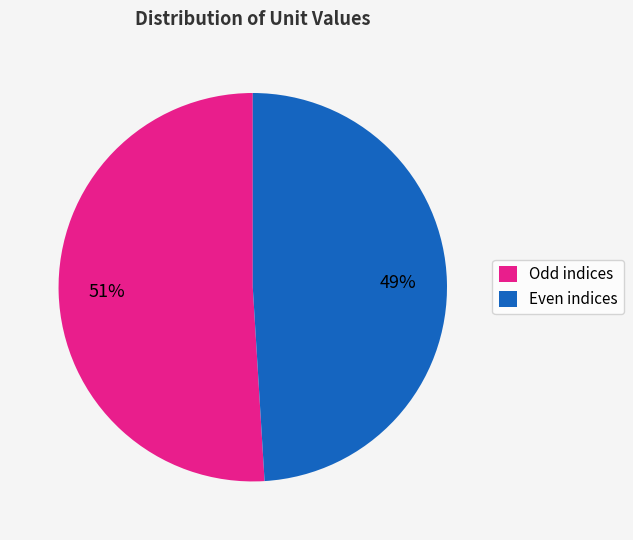

Is the sum of Even indices and Odd indices greater than half?

Yes